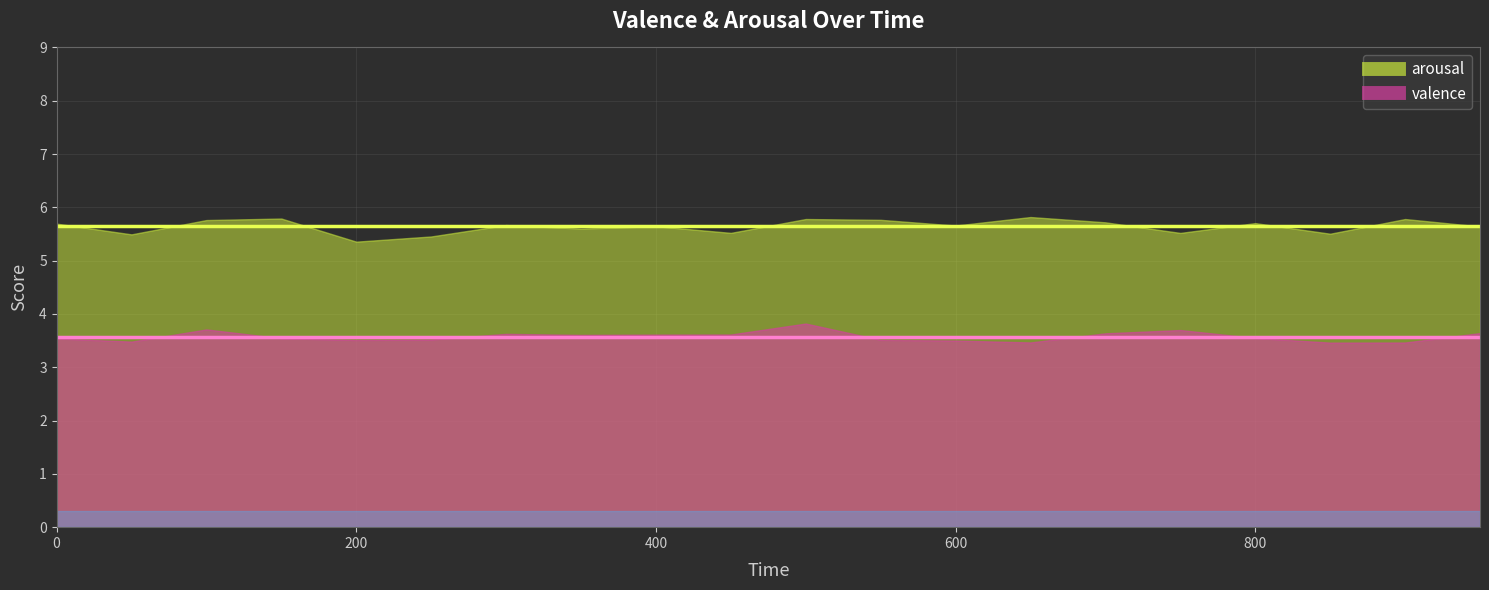

Read the valence value at 9.

3.6